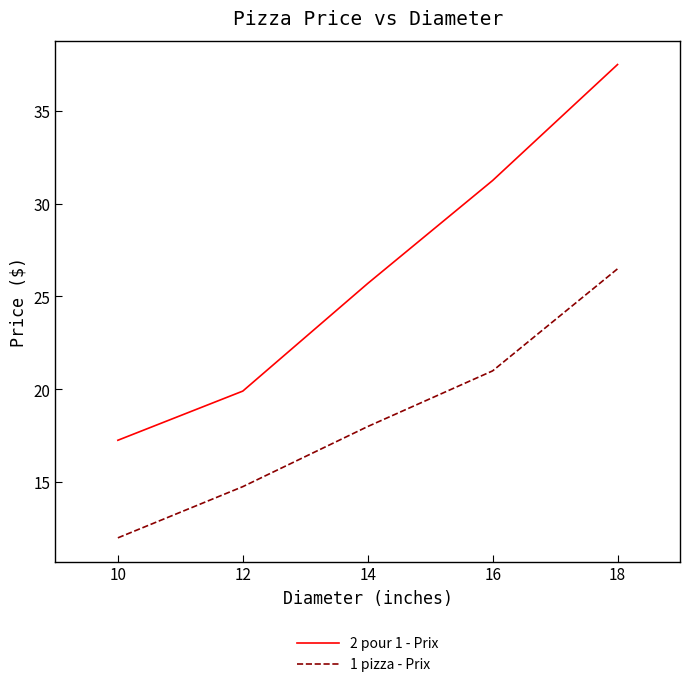

At which category is the sum across all series the highest?

18